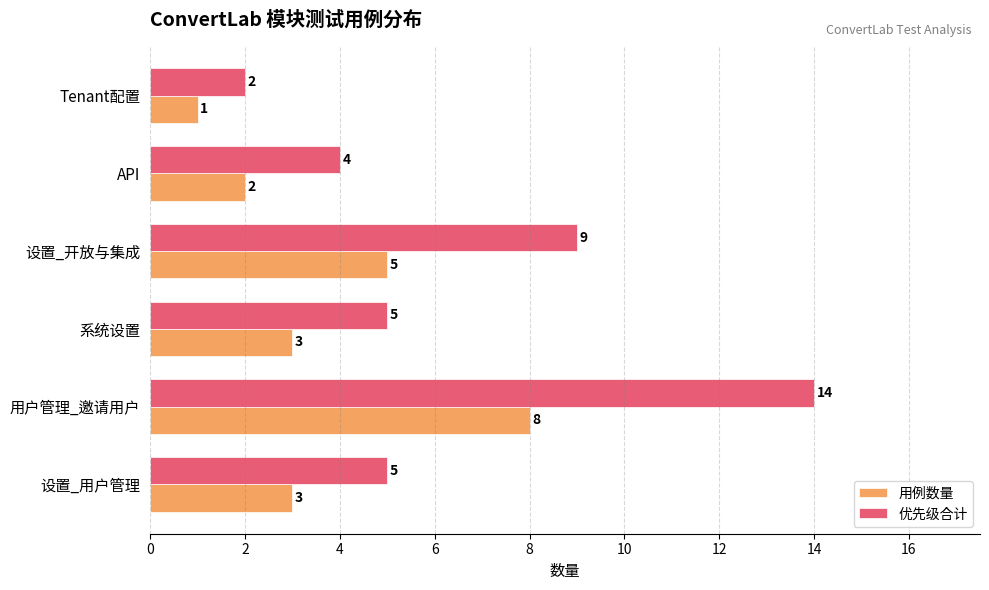

List the series in order of their overall mean, highest first.

优先级合计, 用例数量